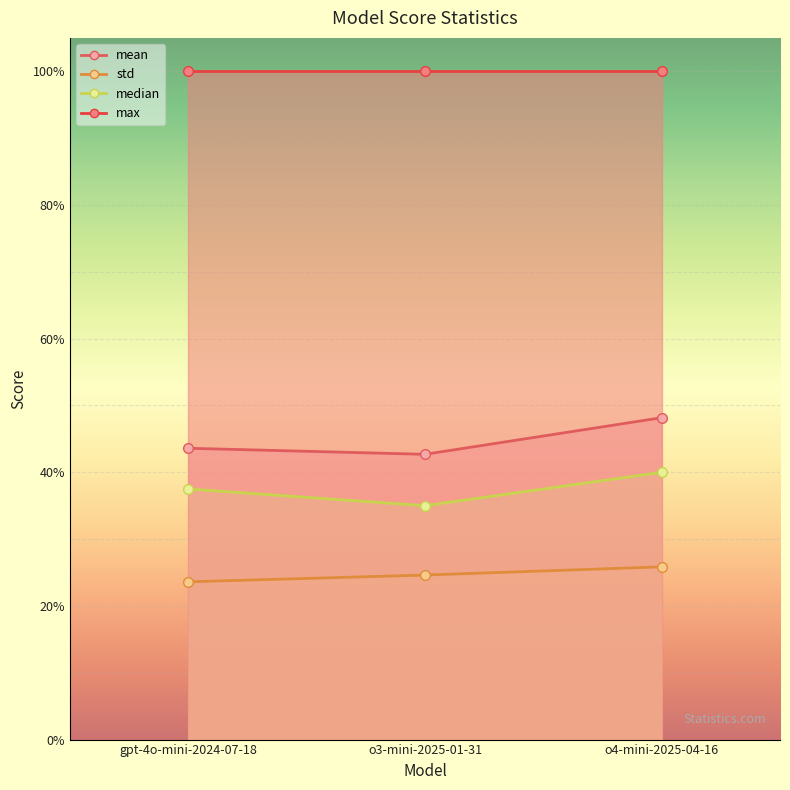

What is the label of the 3rd point from the left?

o4-mini-2025-04-16